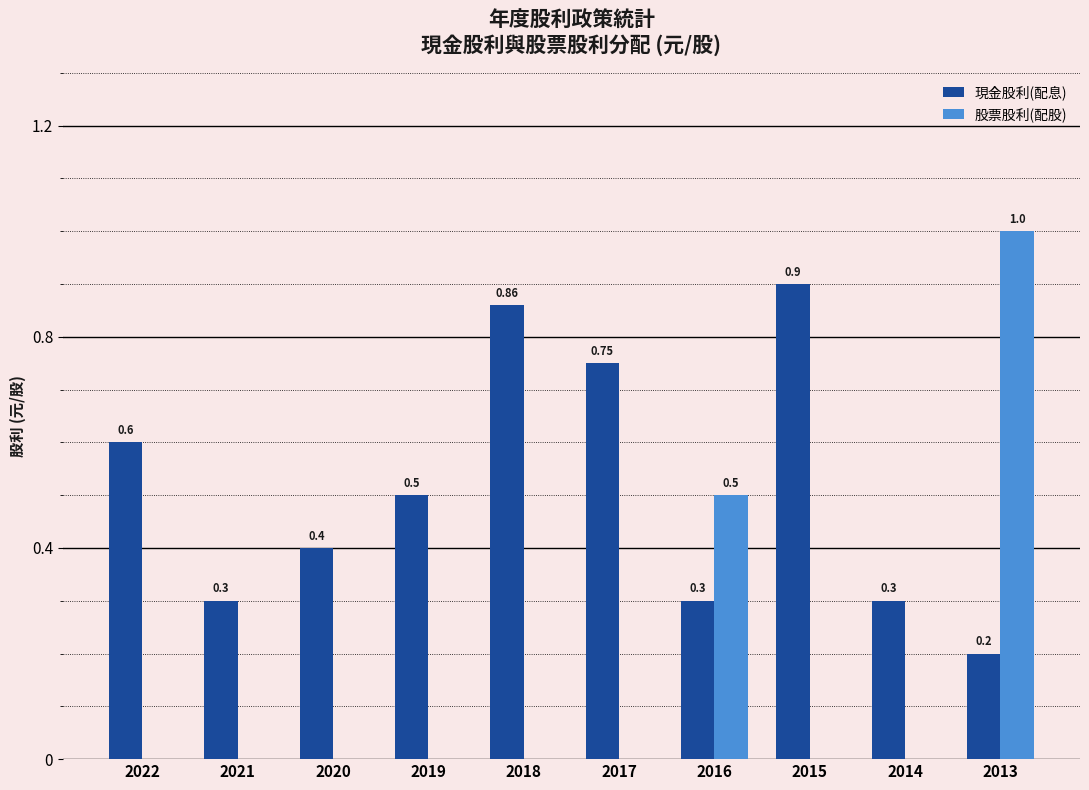

At which category is the sum across all series the highest?

2013